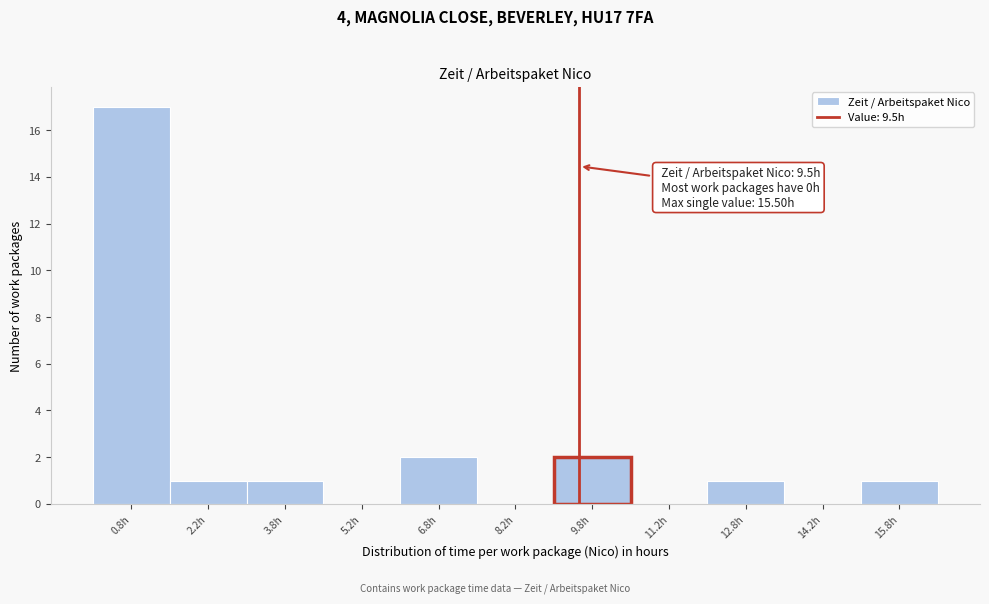

Which range on the x-axis has the tallest bar?

0.0 to 1.5